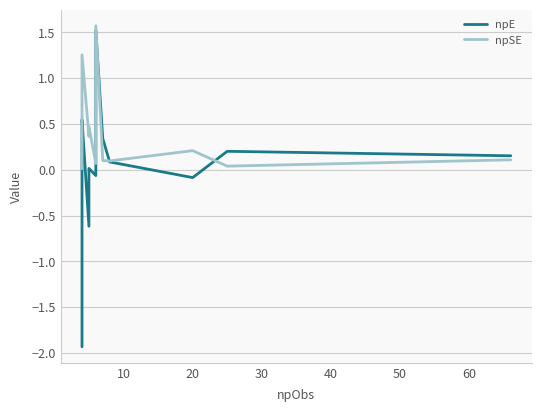

True or false: npSE and npE cross at least once.

True